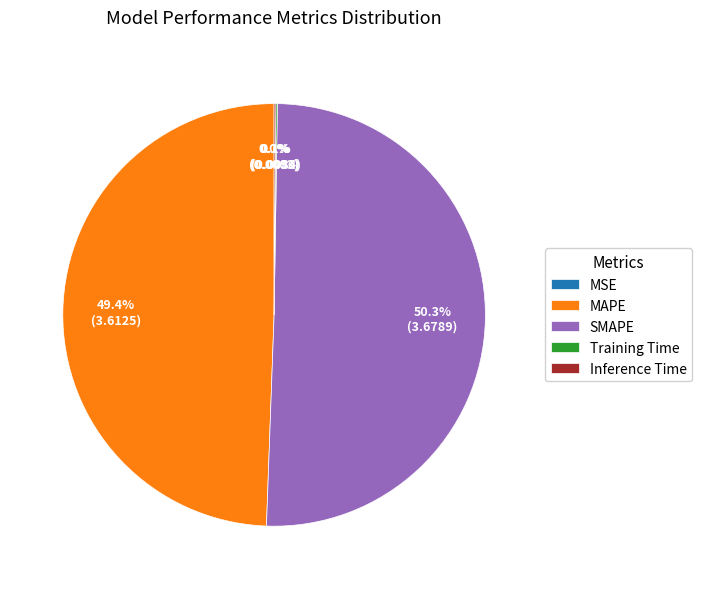

Which slice is the largest?

SMAPE